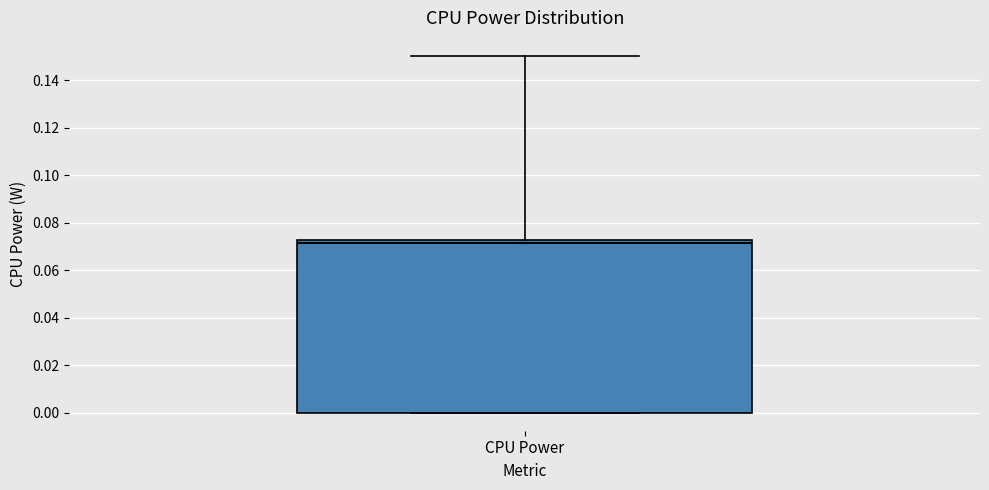

Transcribe this box plot: give where the median line is, the range the box spans, and where the two whiskers end, as read against the y-axis. The values are not printed on the chart, so give them approximately, as read against the axis.

median 0.072 (just below the box's upper edge), box 0.000 to 0.072, whiskers 0.000 to 0.150